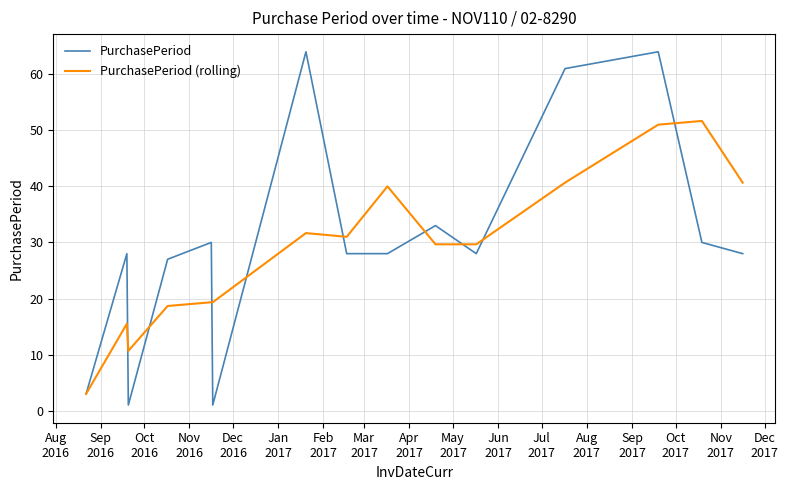

How many values in the PurchasePeriod (rolling) series exceed 29?

9